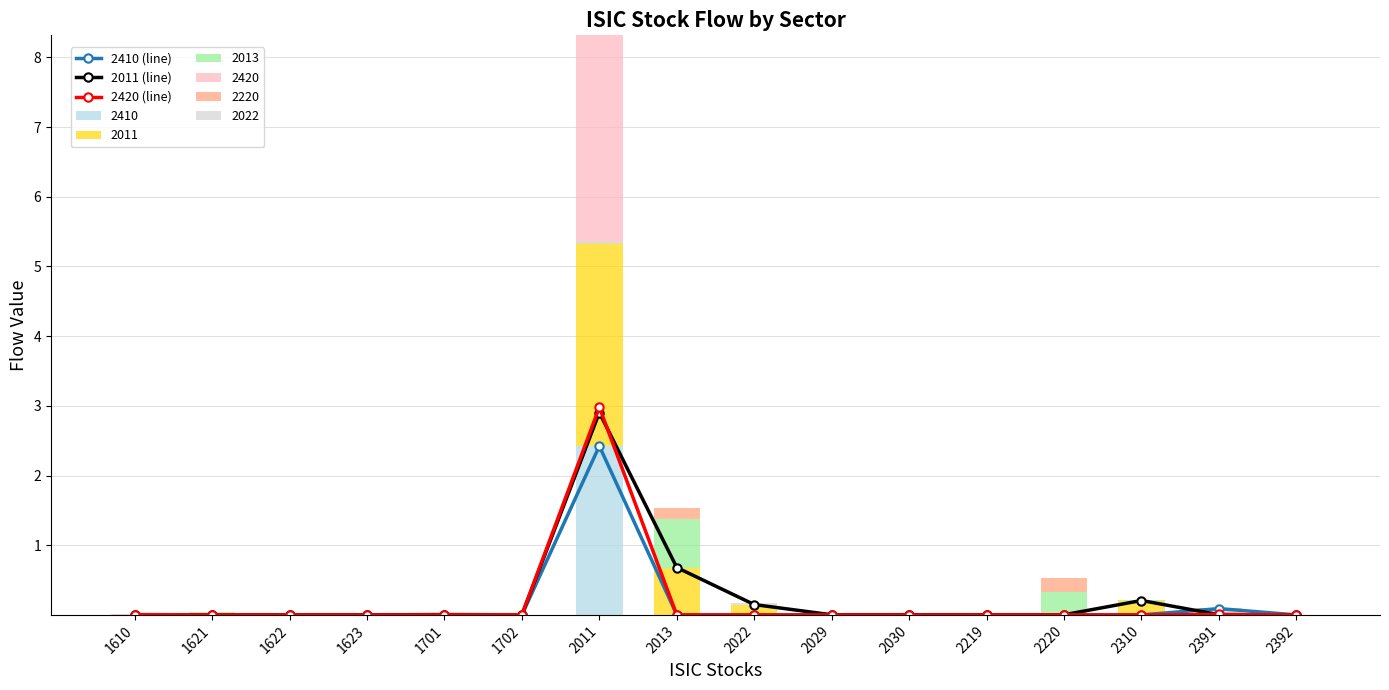

What is the difference between the 2410 (line) values at 2391 and 1622?

0.1